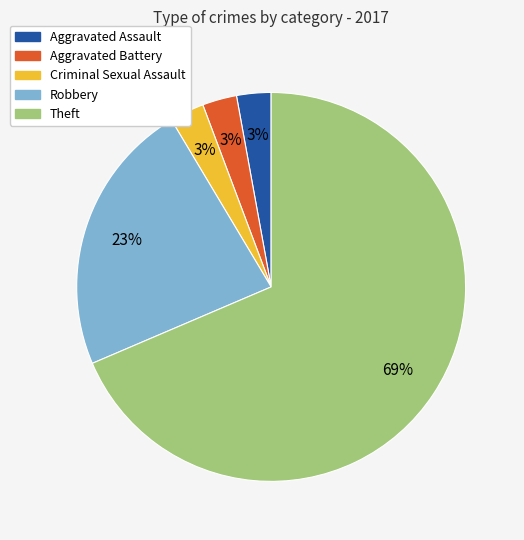

To the nearest percent, what is the average slice percentage?

20%